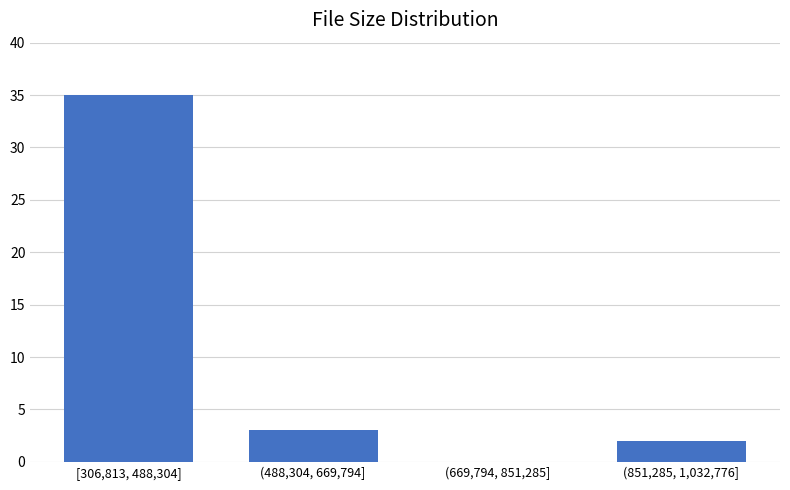

Reading right to left, transcribe all the data shown in this chart.

(851,285, 1,032,776]=2	(669,794, 851,285]=0	(488,304, 669,794]=3	[306,813, 488,304]=35